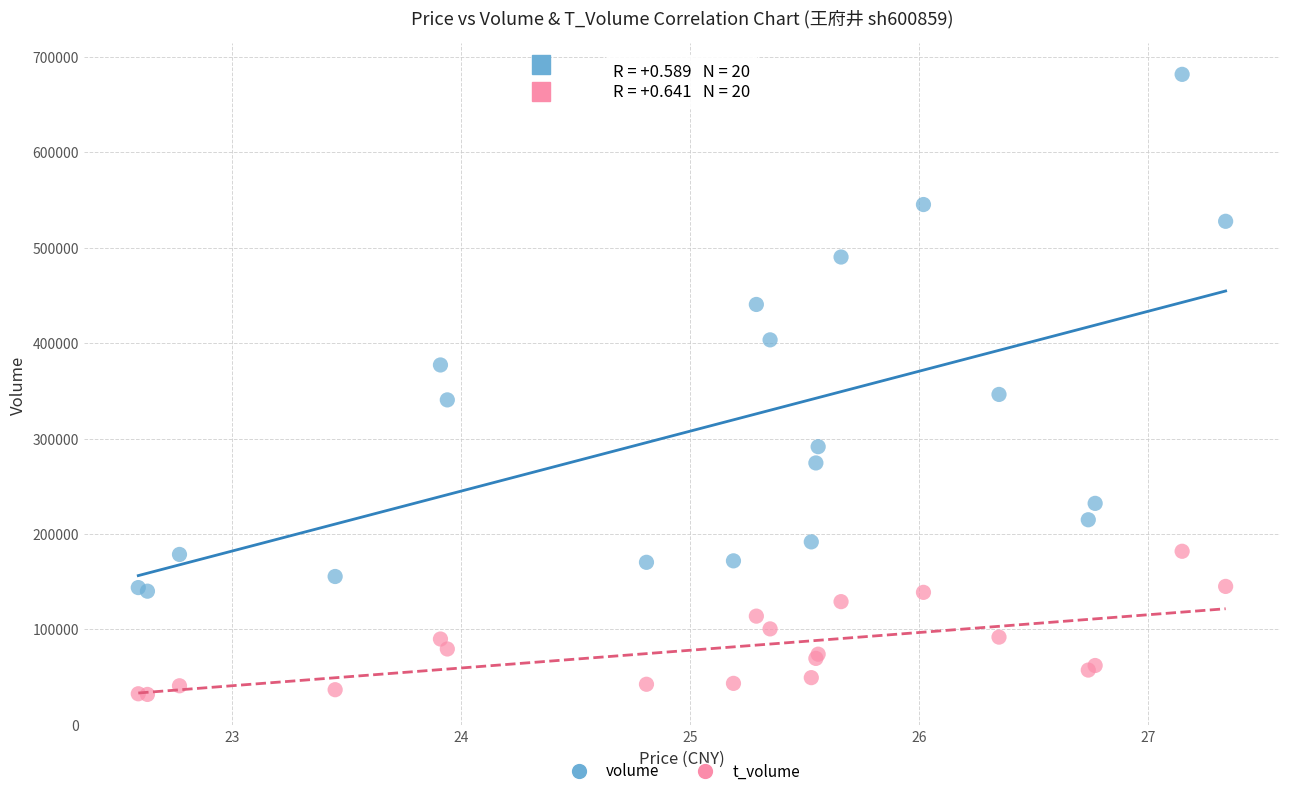

Which series has the largest Y range (max minus min)?

volume